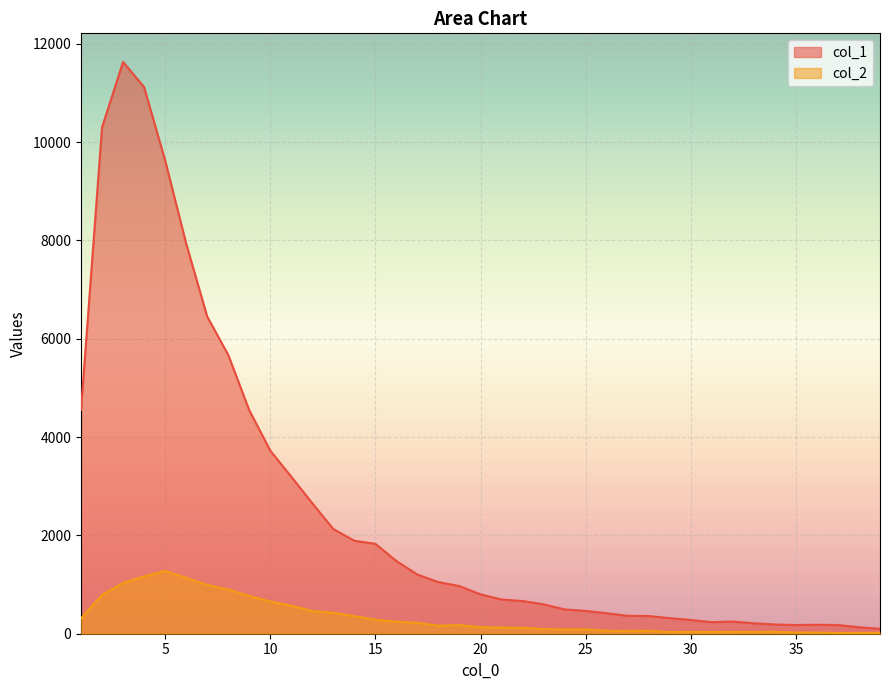

How many lines are shown in the chart?

2